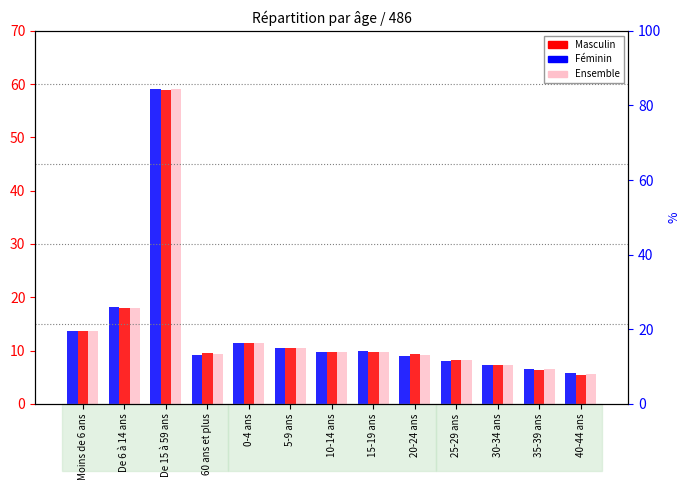

What is the value of the Féminin bar at the 8th from the left?

9.9